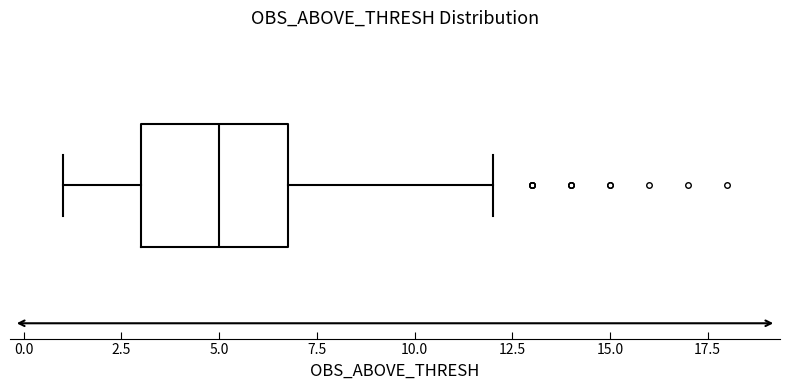

Where does the right whisker of the box end on the x-axis? The values are not printed on the chart, so give them approximately, as read against the axis.

12